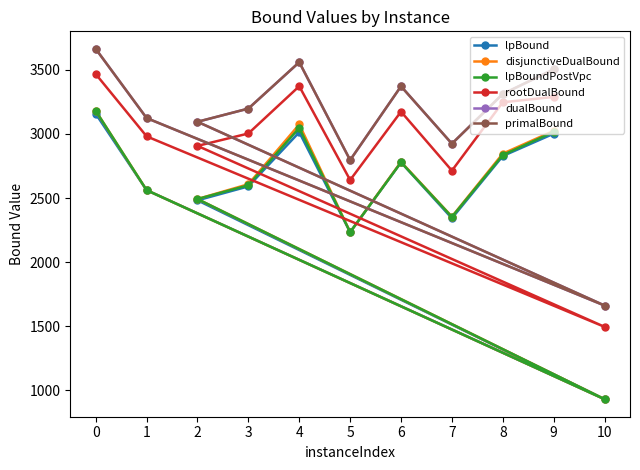

True or false: primalBound and lpBound cross at least once.

False